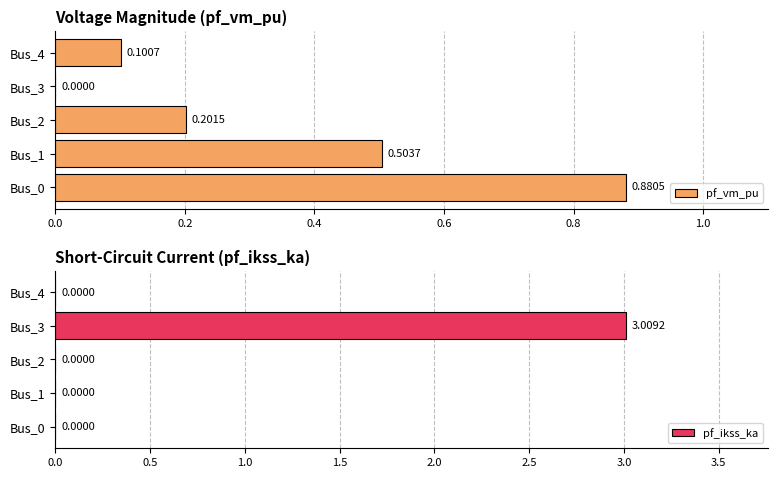

At Bus_2, list the series in order from largest to smallest.

pf_vm_pu, pf_ikss_ka